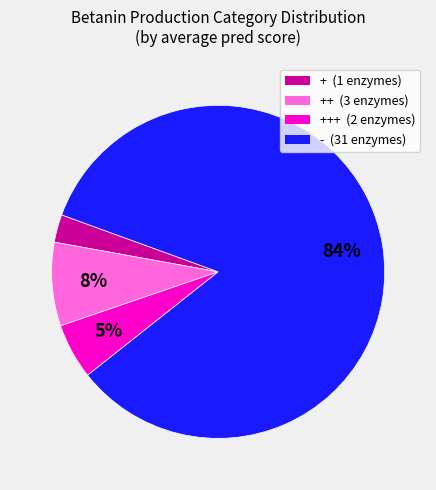

To the nearest percent, what is the difference between the largest and smallest slice percentages?

81%